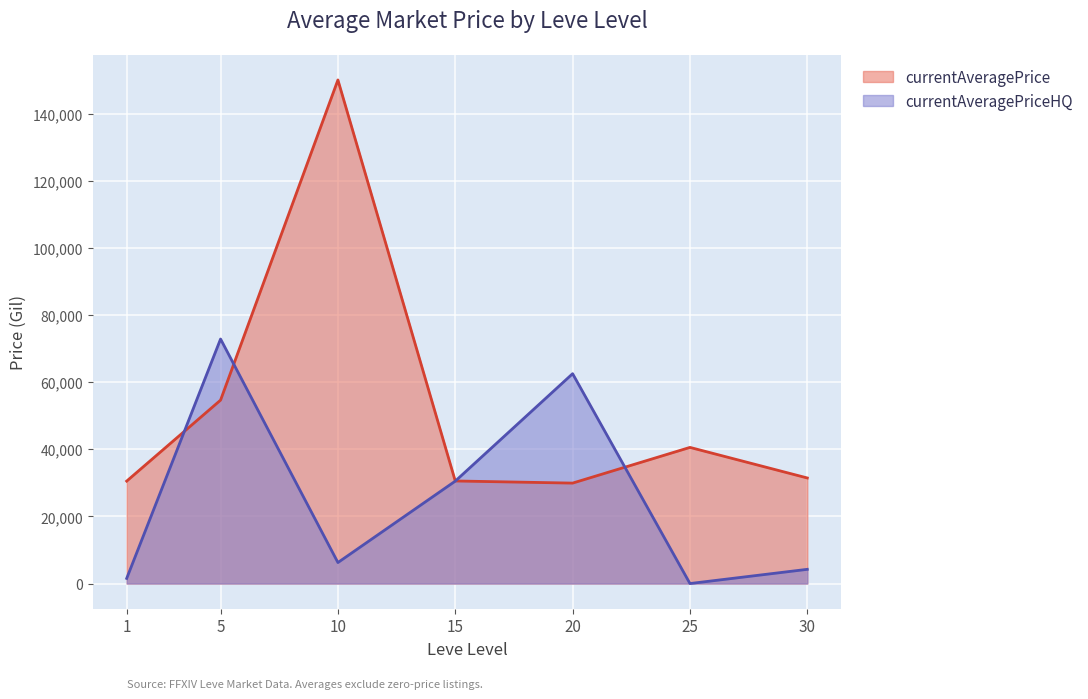

At which category does currentAveragePriceHQ reach its first local peak?

5